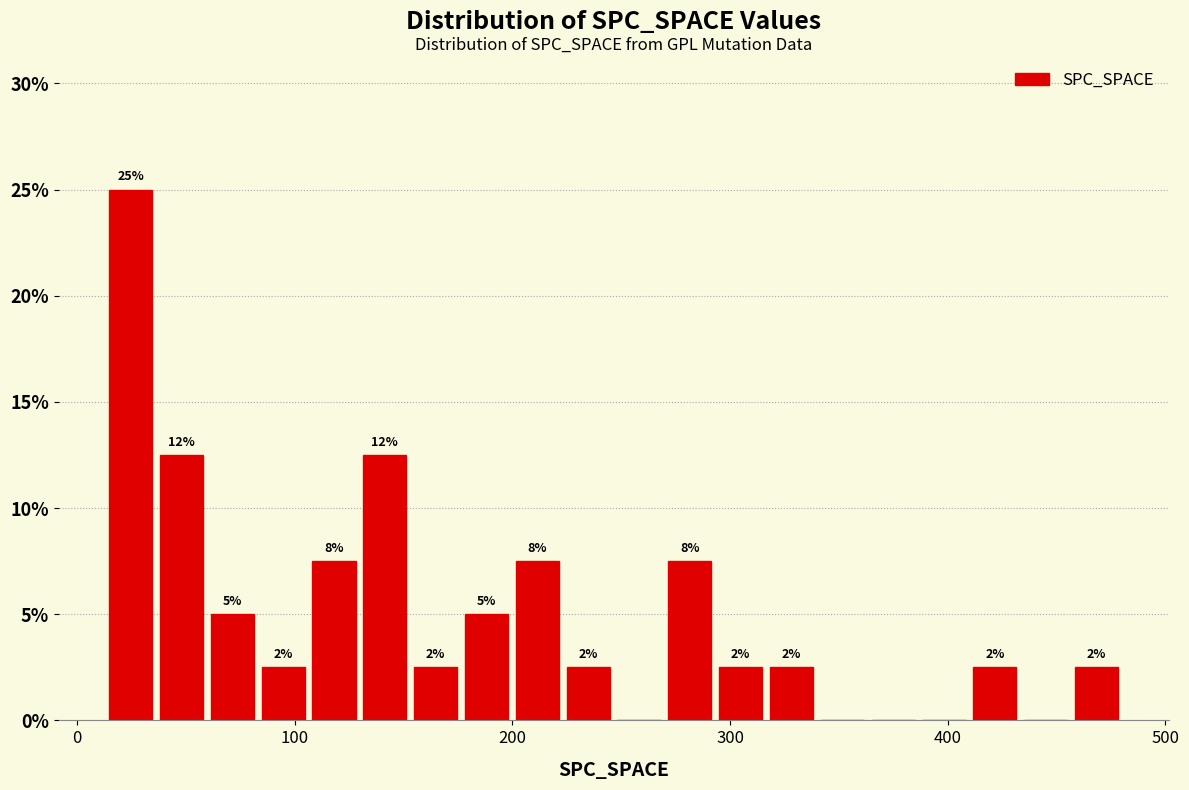

Around what value on the x-axis is the tallest bar? Give the approximate position of its centre, as read against the axis.

20